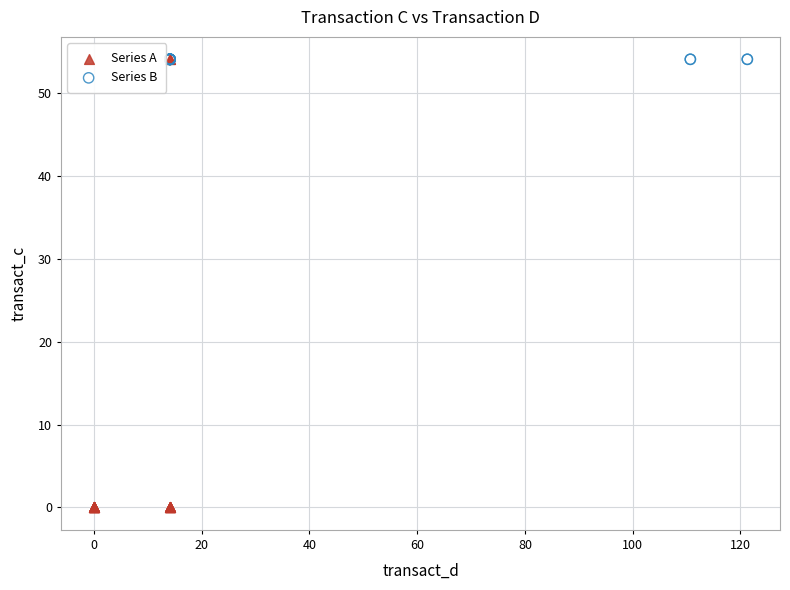

Which series has the largest Y range (max minus min)?

Series A